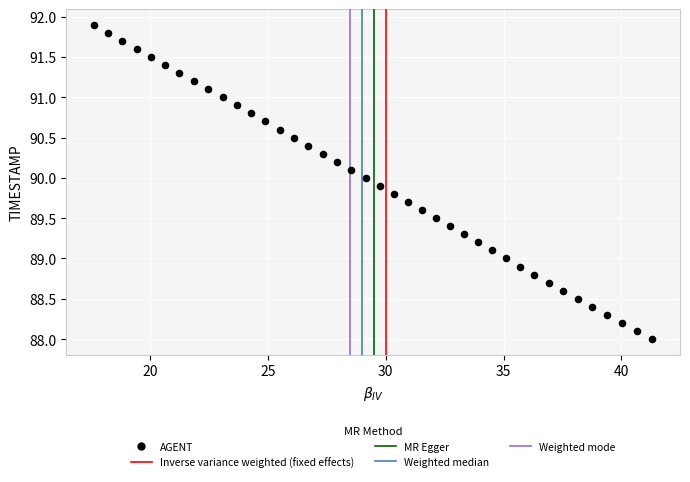

What is the range of Y values (max minus min)?

3.9